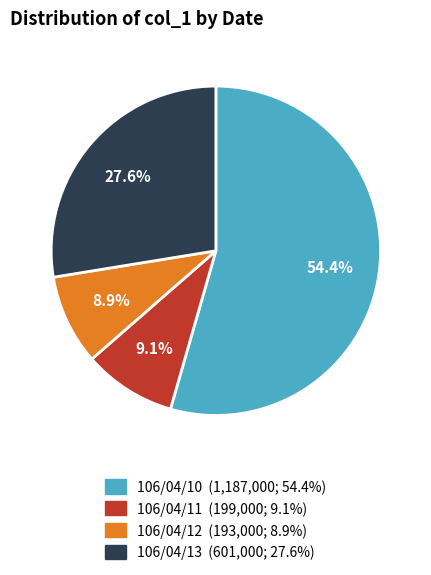

The 106/04/12 slice represents 9% of the pie. True or false?

True